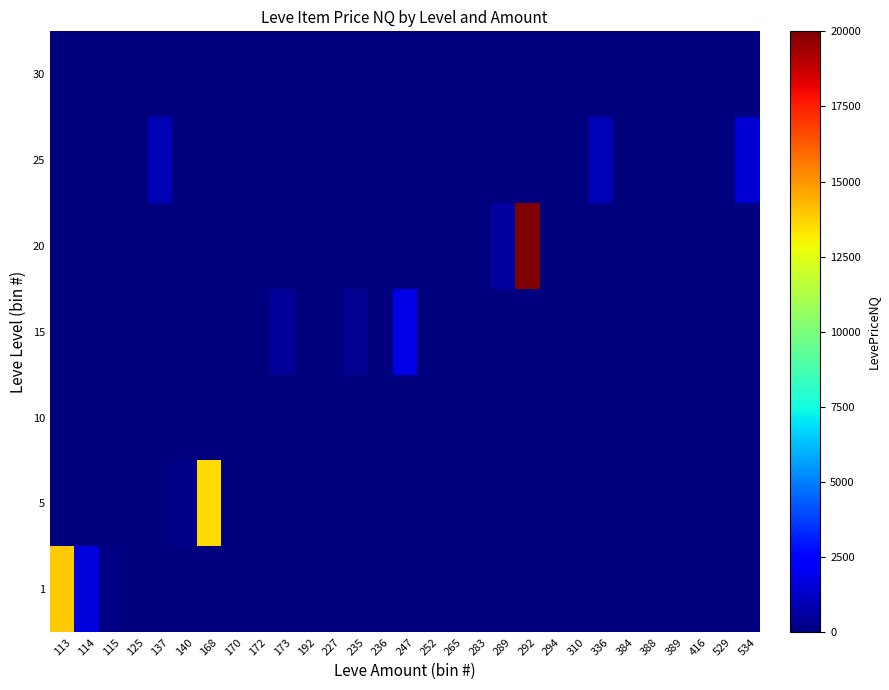

Reading left to right, what are all the values shown in this chart?

1: 113=13905.0	114=1695.3	115=114.0	125=0.0	137=0.0	140=0.0	168=0.0	170=0.0	172=0.0	173=0.0	192=0.0	227=0.0	235=0.0	236=0.0	247=0.0	252=0.0	265=0.0	283=0.0	289=0.0	292=0.0	294=0.0	310=0.0	336=0.0	384=0.0	388=0.0	389=0.0	416=0.0	529=0.0	534=0.0
5: 113=0.0	114=0.0	115=0.0	125=0.0	137=0.0	140=166.7	168=13518.7	170=0.0	172=0.0	173=0.0	192=0.0	227=0.0	235=0.0	236=0.0	247=0.0	252=0.0	265=0.0	283=0.0	289=0.0	292=0.0	294=0.0	310=0.0	336=0.0	384=0.0	388=0.0	389=0.0	416=0.0	529=0.0	534=0.0
10: 113=0.0	114=0.0	115=0.0	125=0.0	137=0.0	140=0.0	168=0.0	170=0.0	172=0.0	173=0.0	192=0.0	227=0.0	235=0.0	236=0.0	247=0.0	252=0.0	265=0.0	283=0.0	289=0.0	292=0.0	294=0.0	310=0.0	336=0.0	384=0.0	388=0.0	389=0.0	416=0.0	529=0.0	534=0.0
15: 113=0.0	114=0.0	115=0.0	125=0.0	137=0.0	140=0.0	168=0.0	170=0.0	172=0.0	173=500.0	192=0.0	227=0.0	235=341.4	236=0.0	247=1822.2	252=0.0	265=0.0	283=0.0	289=0.0	292=0.0	294=0.0	310=0.0	336=0.0	384=0.0	388=0.0	389=0.0	416=0.0	529=0.0	534=0.0
20: 113=0.0	114=0.0	115=0.0	125=0.0	137=0.0	140=0.0	168=0.0	170=0.0	172=0.0	173=0.0	192=0.0	227=0.0	235=0.0	236=0.0	247=0.0	252=0.0	265=0.0	283=0.0	289=597.5	292=20000.0	294=0.0	310=0.0	336=0.0	384=0.0	388=0.0	389=0.0	416=0.0	529=0.0	534=0.0
25: 113=0.0	114=0.0	115=0.0	125=0.0	137=1000.0	140=0.0	168=0.0	170=0.0	172=0.0	173=0.0	192=0.0	227=0.0	235=0.0	236=0.0	247=0.0	252=0.0	265=0.0	283=0.0	289=0.0	292=0.0	294=0.0	310=0.0	336=1000.0	384=0.0	388=0.0	389=0.0	416=0.0	529=0.0	534=1500.2
30: 113=0.0	114=0.0	115=0.0	125=0.0	137=0.0	140=0.0	168=0.0	170=0.0	172=0.0	173=0.0	192=0.0	227=0.0	235=0.0	236=0.0	247=0.0	252=0.0	265=0.0	283=0.0	289=0.0	292=0.0	294=0.0	310=0.0	336=0.0	384=0.0	388=0.0	389=0.0	416=0.0	529=0.0	534=0.0